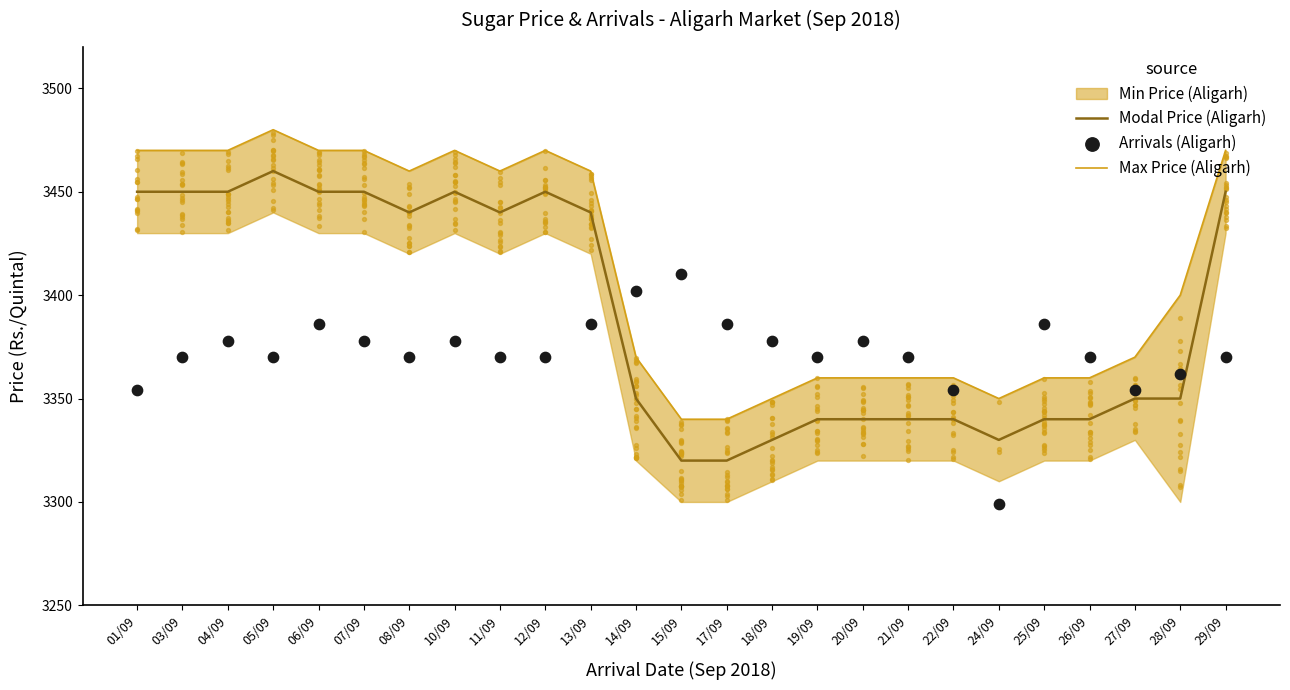

Which series reaches the minimum Y coordinate?

Arrivals (Aligarh)